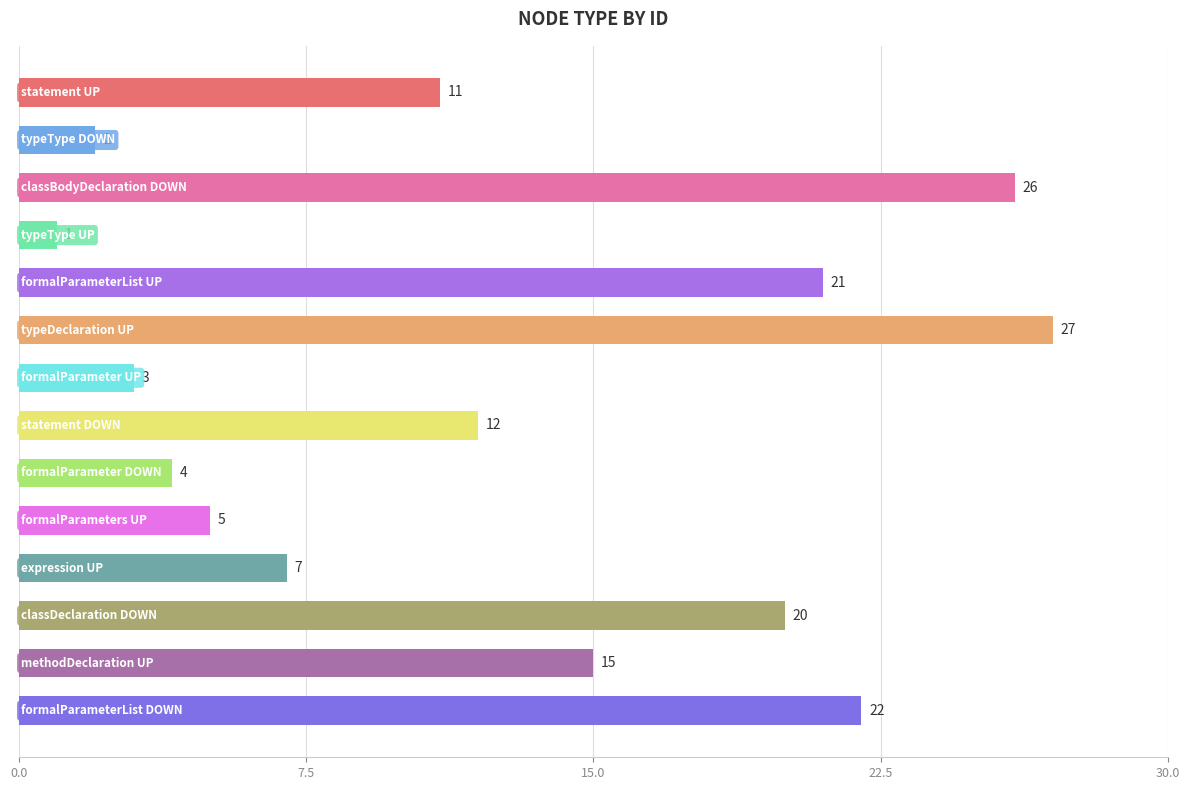

What is the difference between the maximum and minimum values?

26